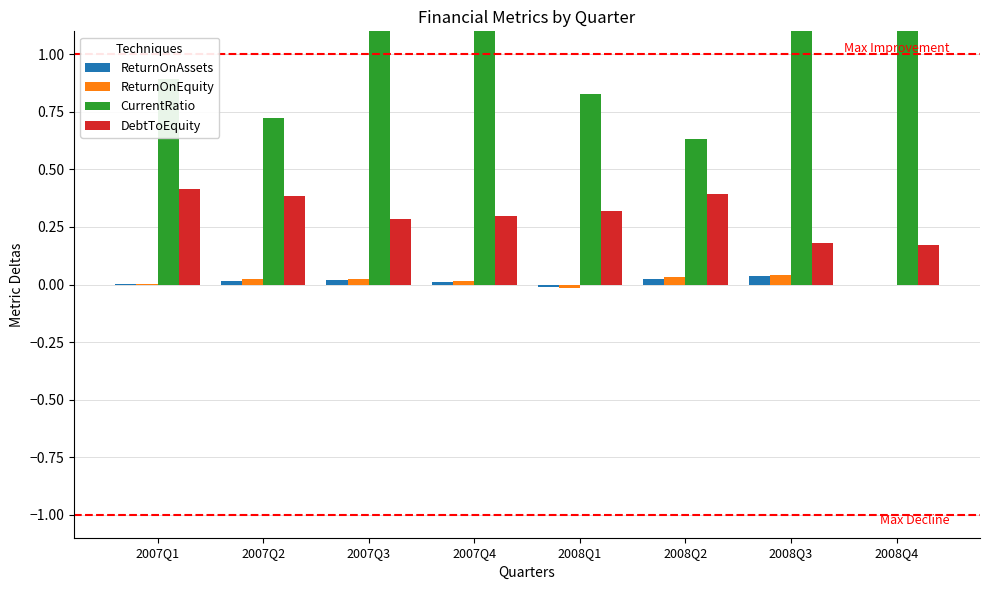

Between 2008Q2 and 2008Q4, which is larger?

2008Q2